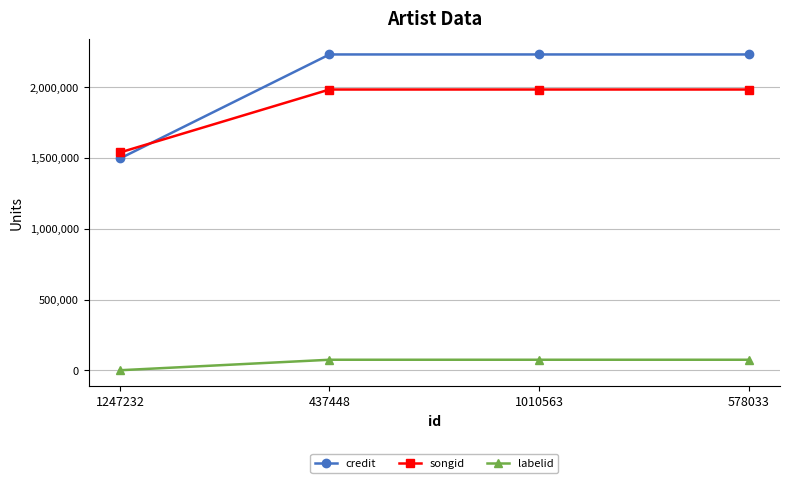

At which label does labelid reach its minimum?

1247232